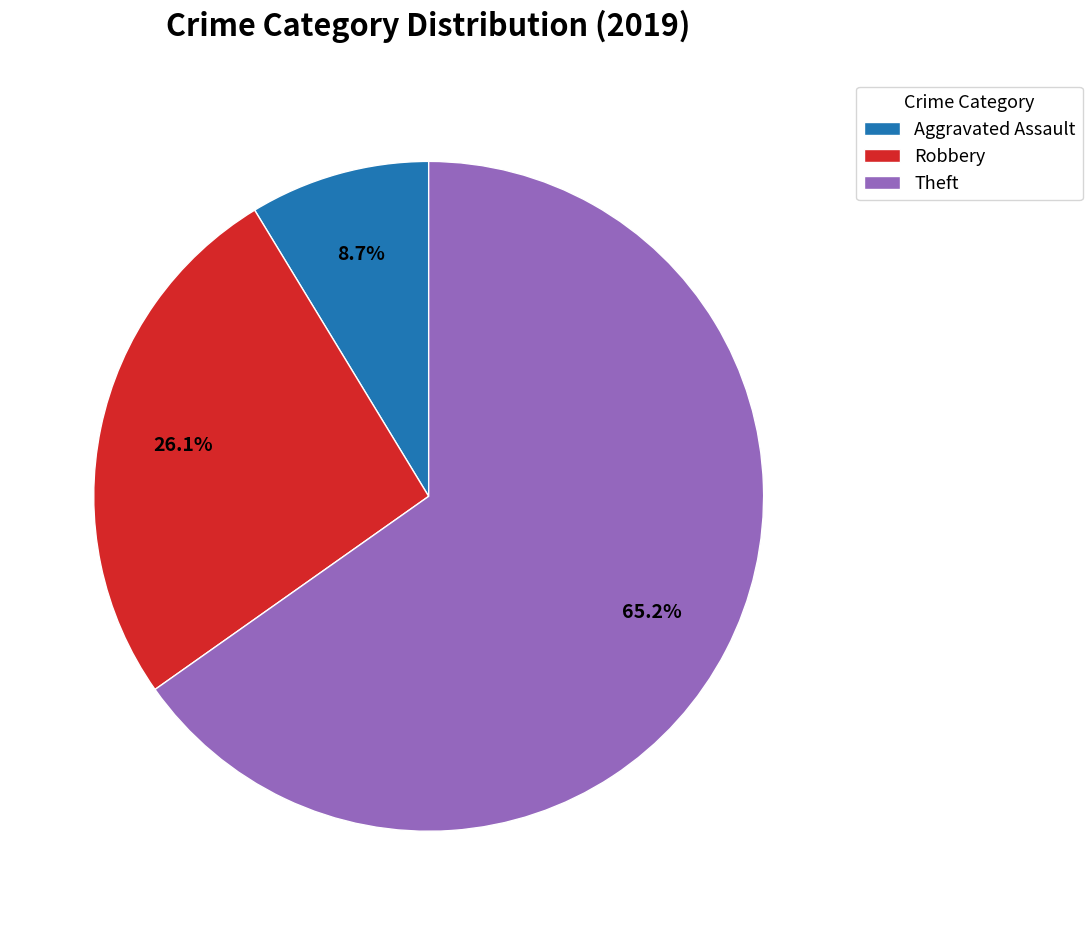

How many segments does this pie chart have?

3